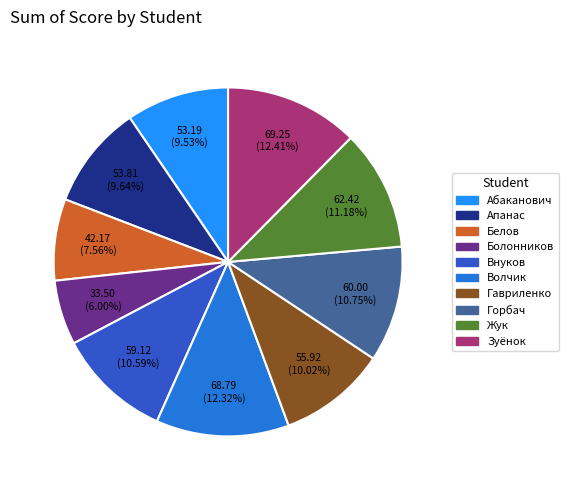

Does any single category account for the majority?

No